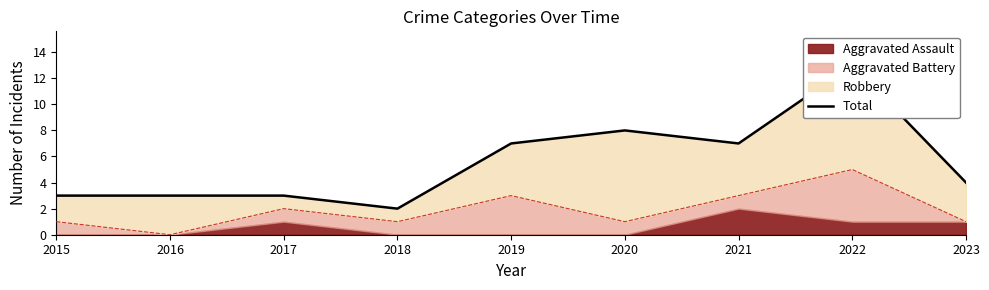

Is it true that the value at 2016 is 5?

False